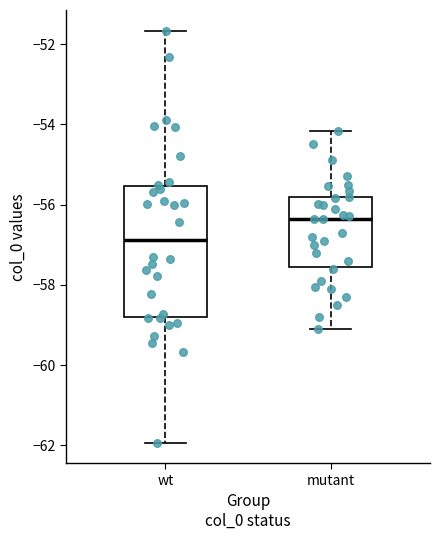

Where does the upper whisker of the box for wt end on the y-axis? The values are not printed on the chart, so give them approximately, as read against the axis.

-51.6